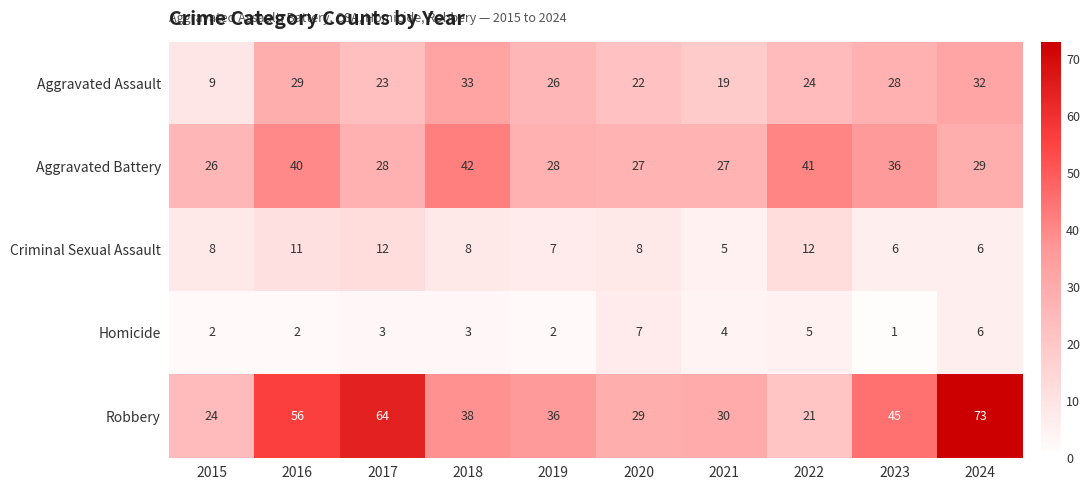

Which category has the highest value across all series?

2024